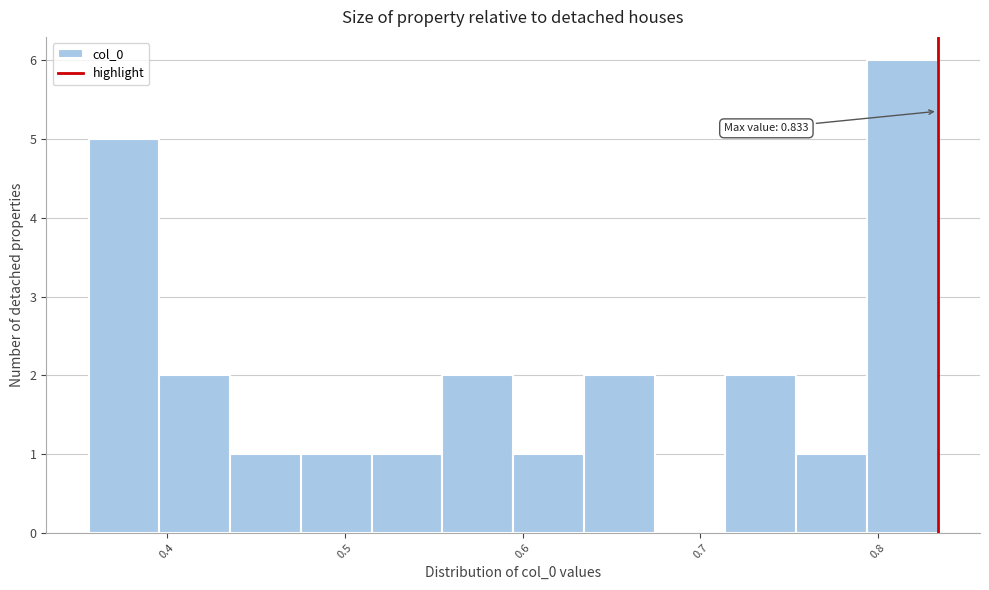

Read against the x-axis, roughly where is the centre of the tallest bar?

0.81